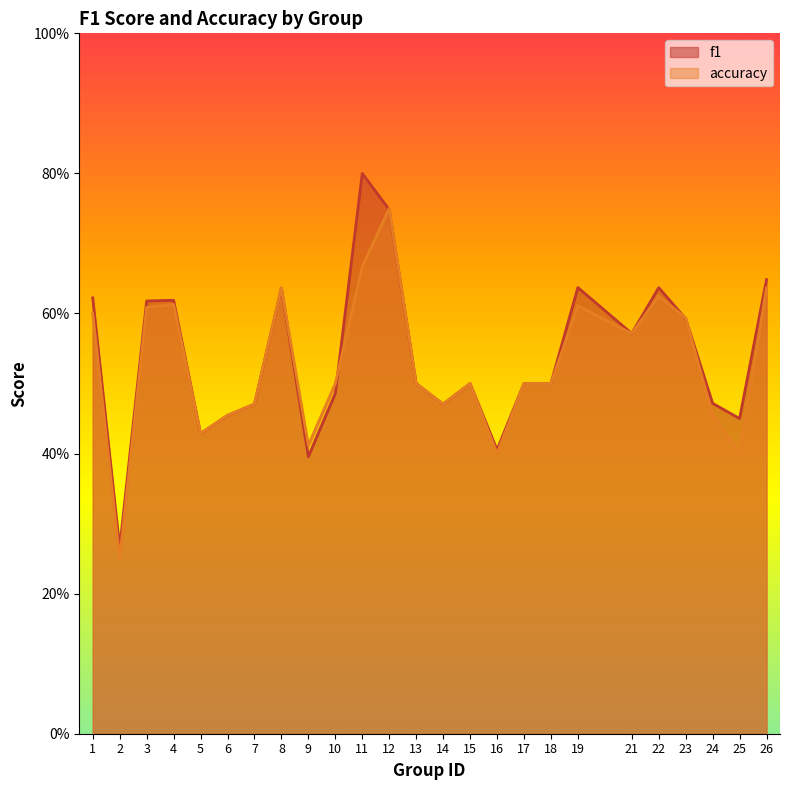

Between which two adjacent categories do f1 and accuracy first intersect?

10 and 11